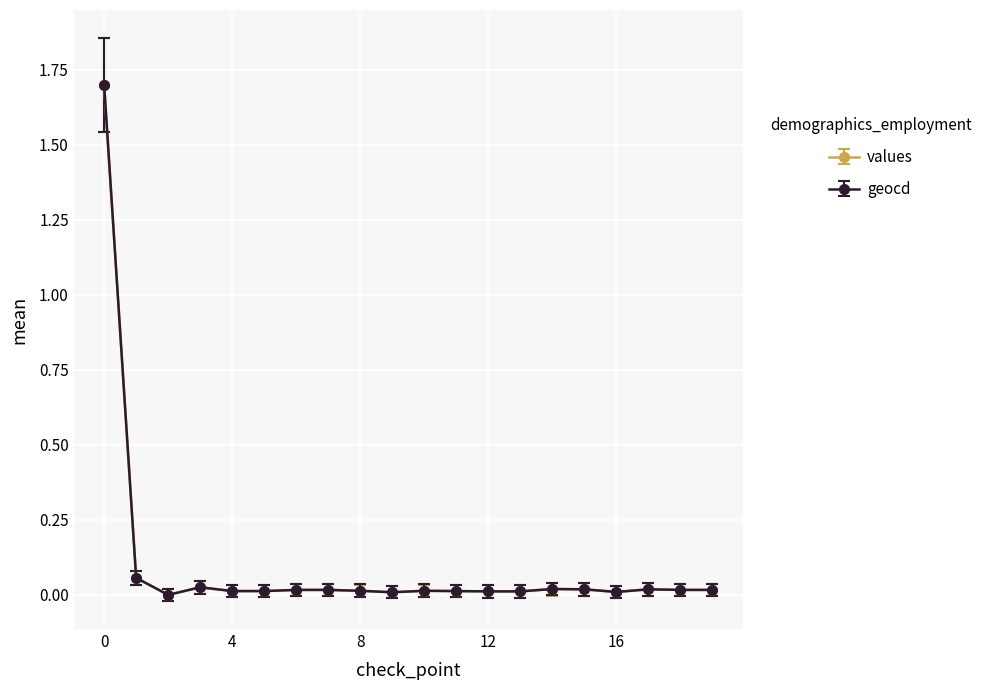

What is the sum of all geocd values?

2.0